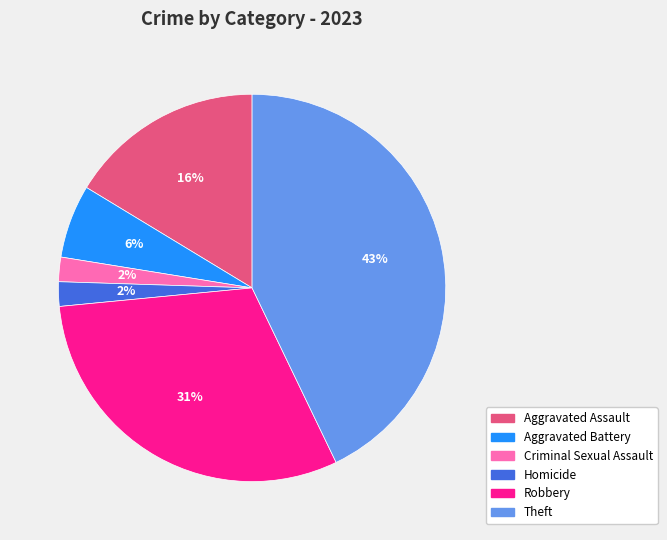

To the nearest percent, what percentage of the pie is Robbery?

31%